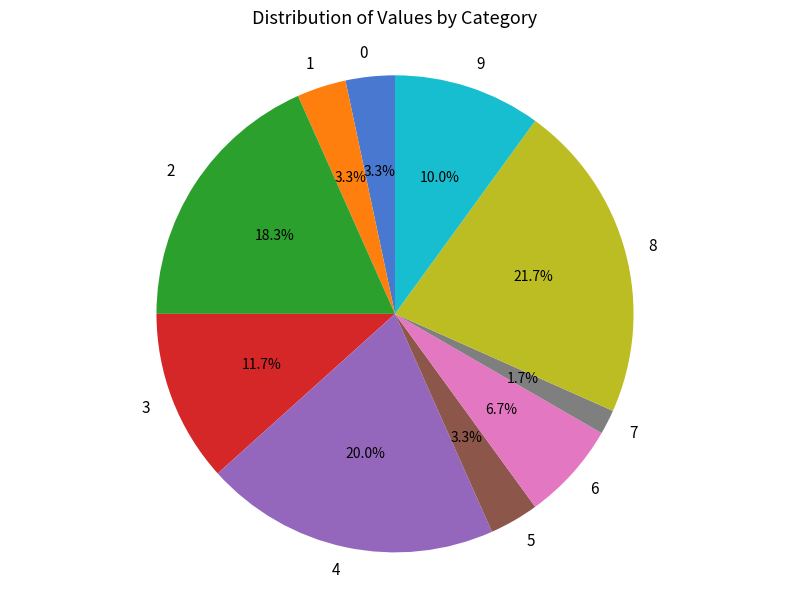

Between 4 and 3, which is larger?

4